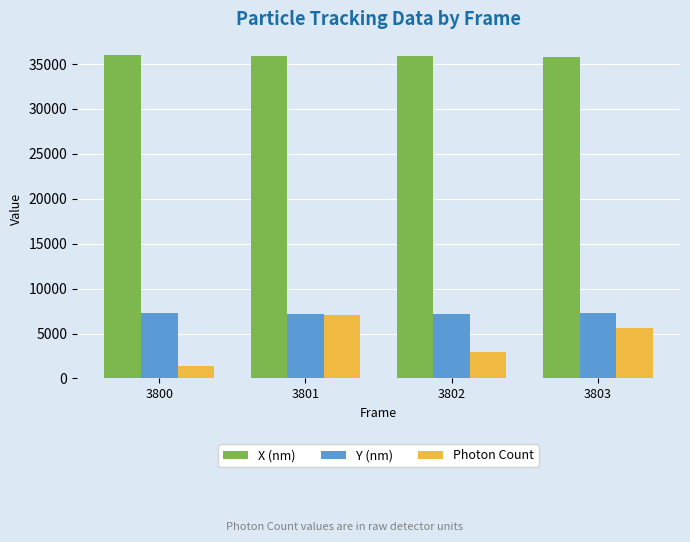

Which series has the largest range (max minus min)?

Photon Count